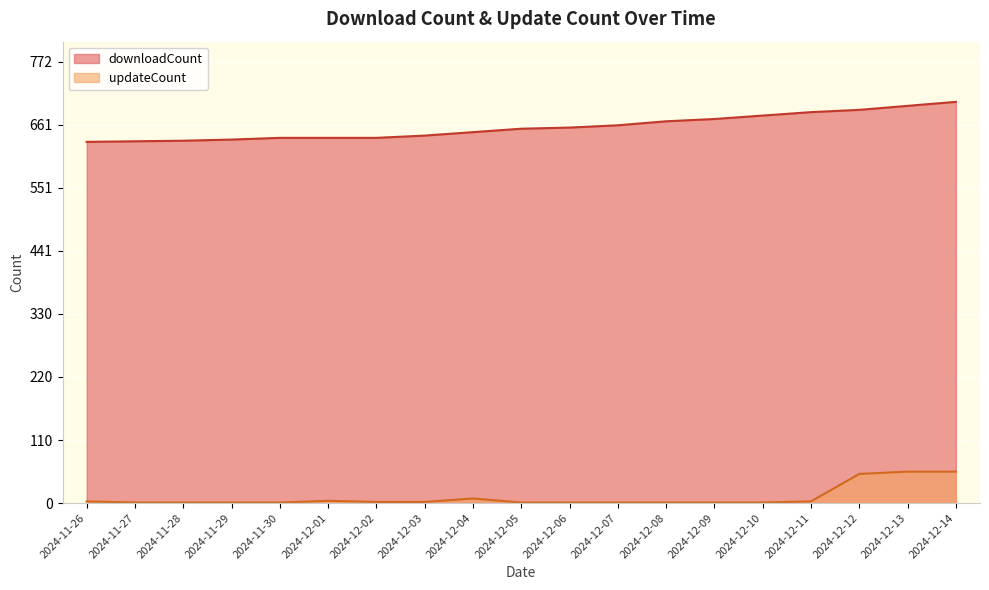

At which category is the sum across all series the highest?

2024-12-14